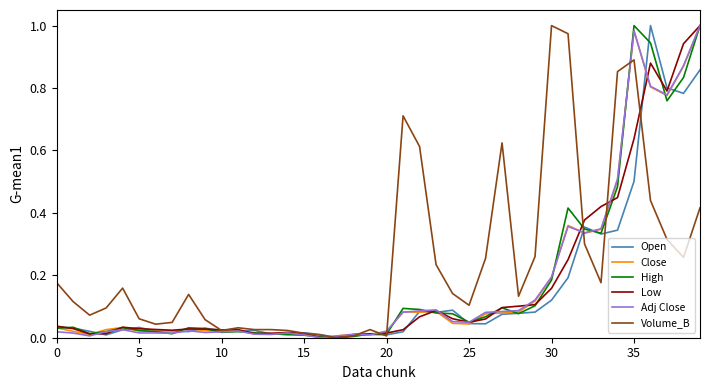

Which series has the largest total across all categories?

Volume_B